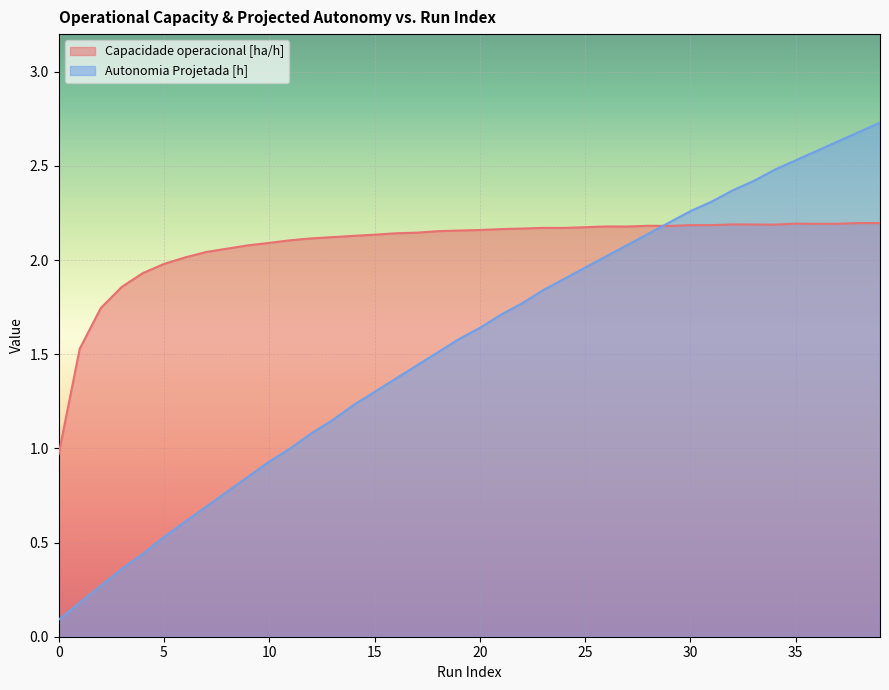

At which category is the sum across all series the highest?

39